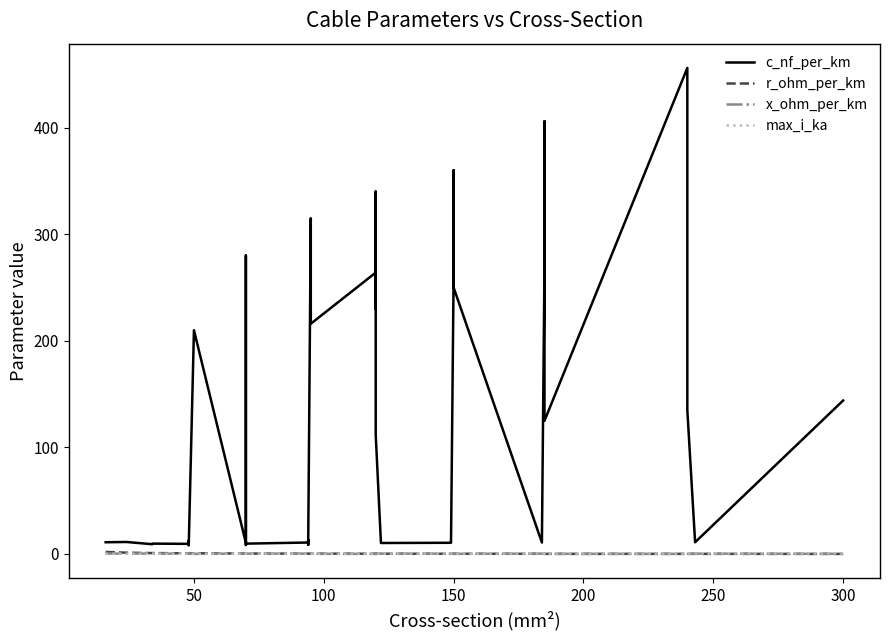

What is the difference between the second highest and second lowest values in the x_ohm_per_km series?

0.4